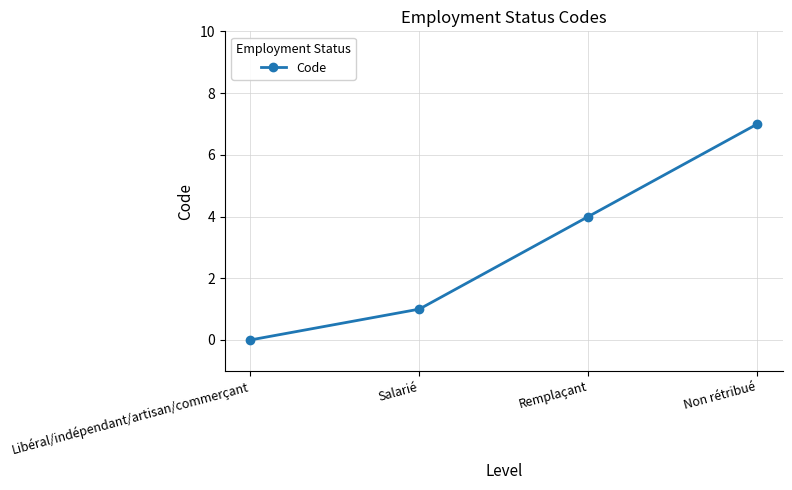

Which label corresponds to the largest value in the chart?

Non rétribué